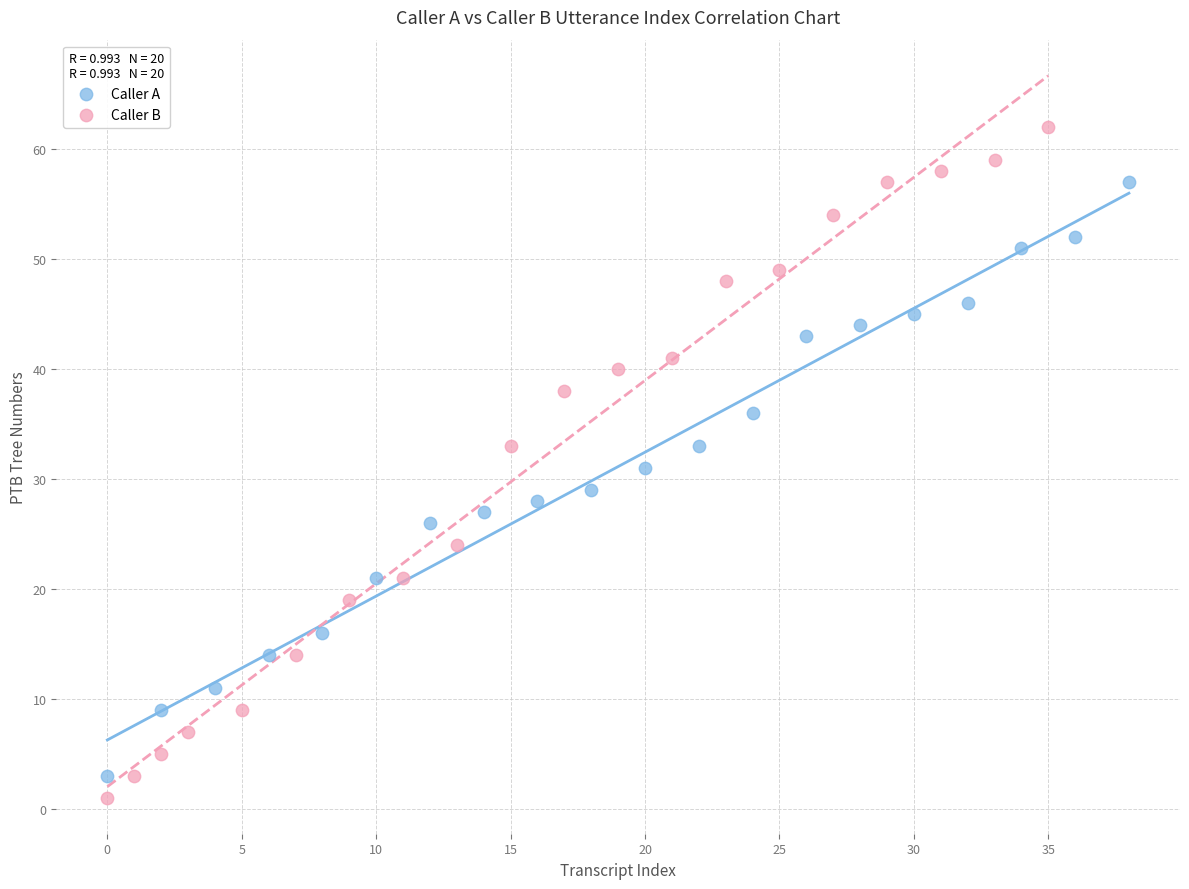

Which series reaches the maximum Y coordinate?

Caller B